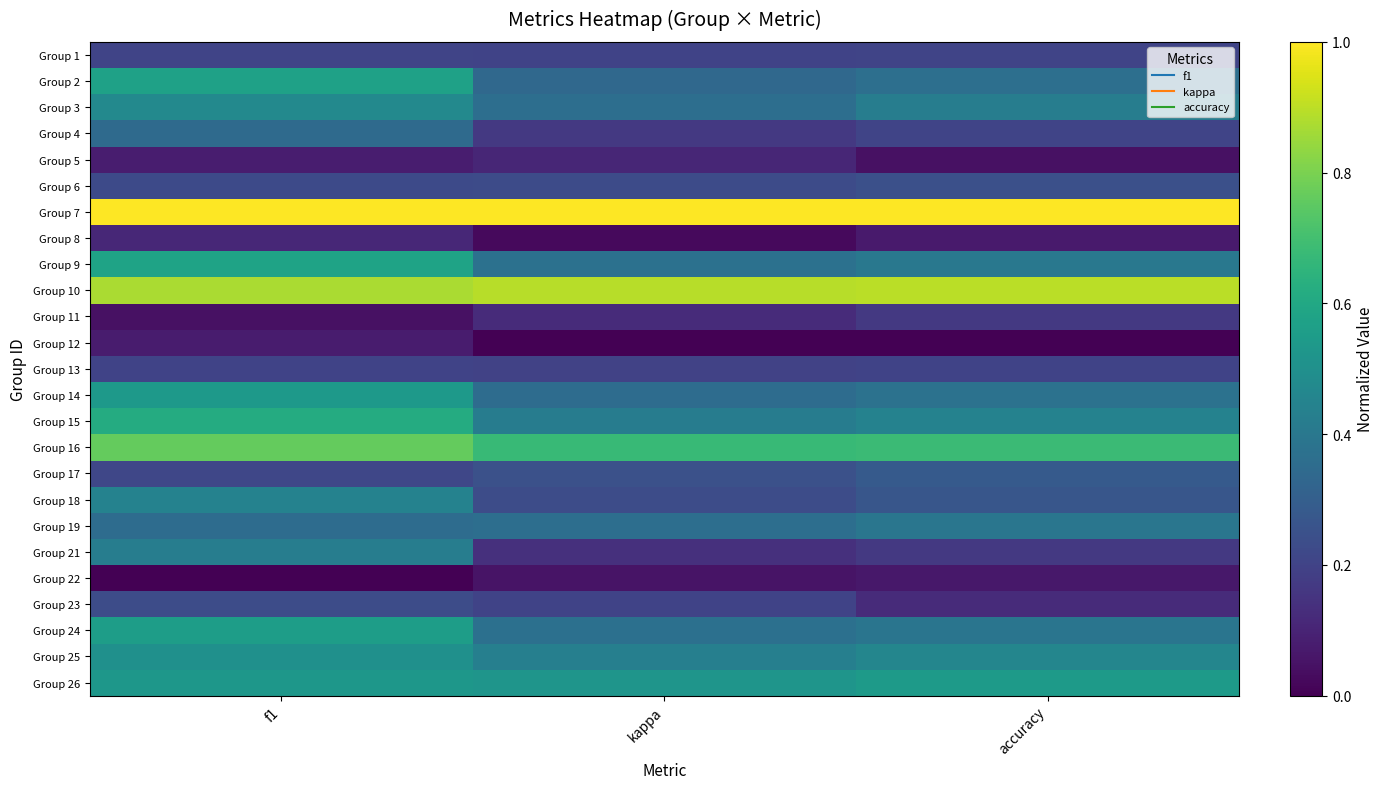

Rank the series by their maximum value, from lowest to highest.

Group 22, Group 12, Group 5, Group 8, Group 11, Group 13, Group 1, Group 23, Group 6, Group 17, Group 4, Group 19, Group 21, Group 18, Group 3, Group 25, Group 14, Group 26, Group 24, Group 2, Group 9, Group 15, Group 16, Group 10, Group 7